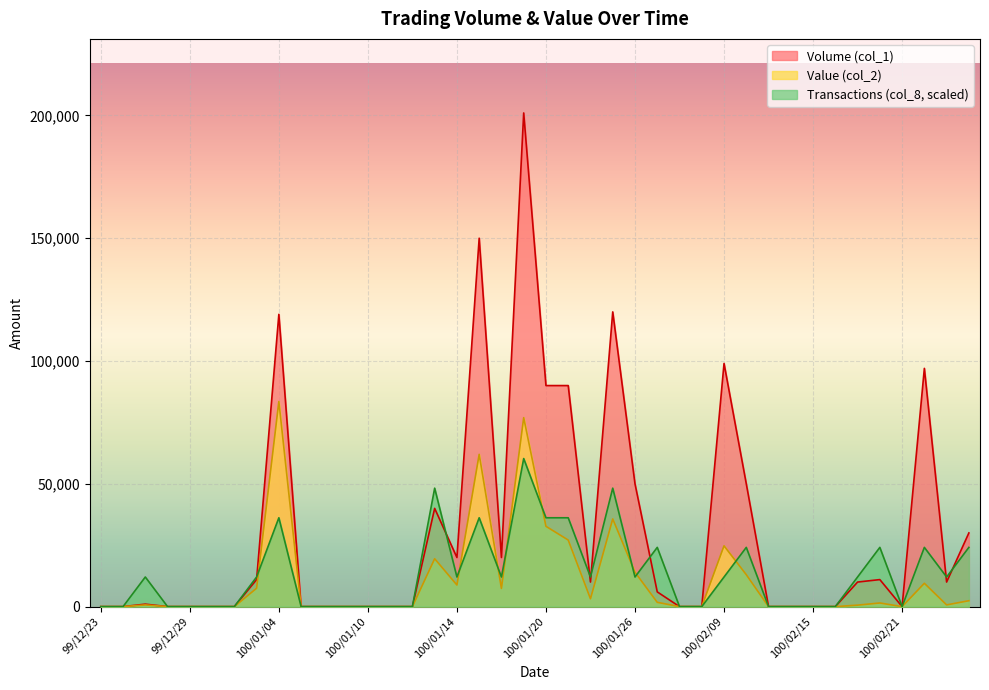

What position from the left is 100/01/18?

19